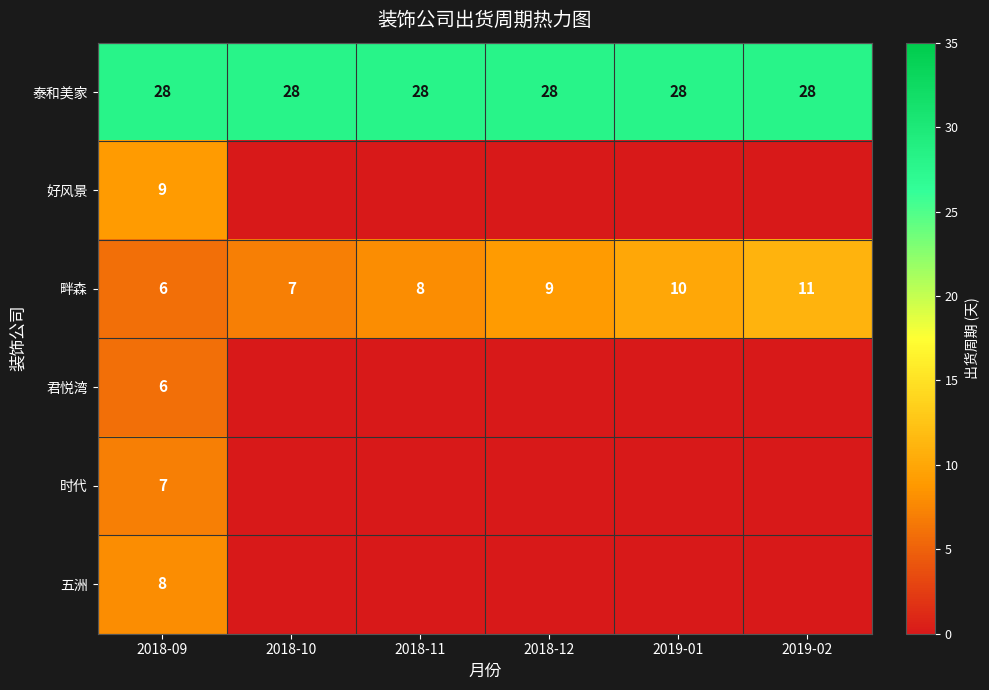

Is it true that 畔森 equals 5 at 2019-02?

False